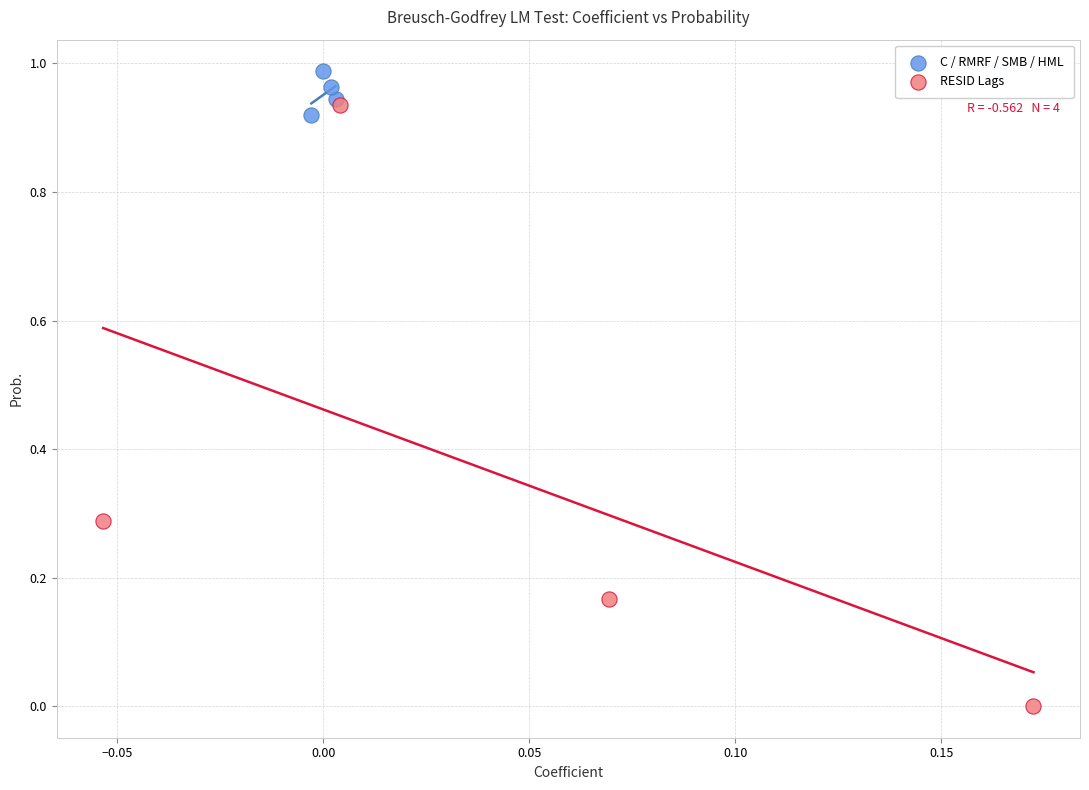

Which series reaches the maximum Y coordinate?

C / RMRF / SMB / HML